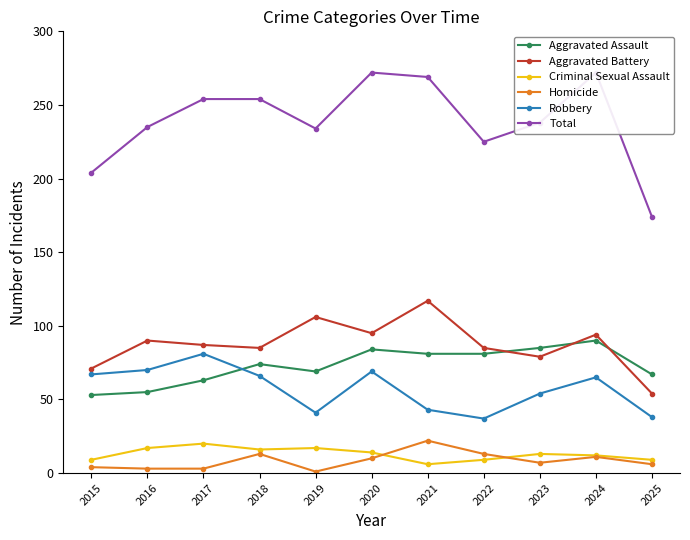

How many lines are shown in the chart?

6